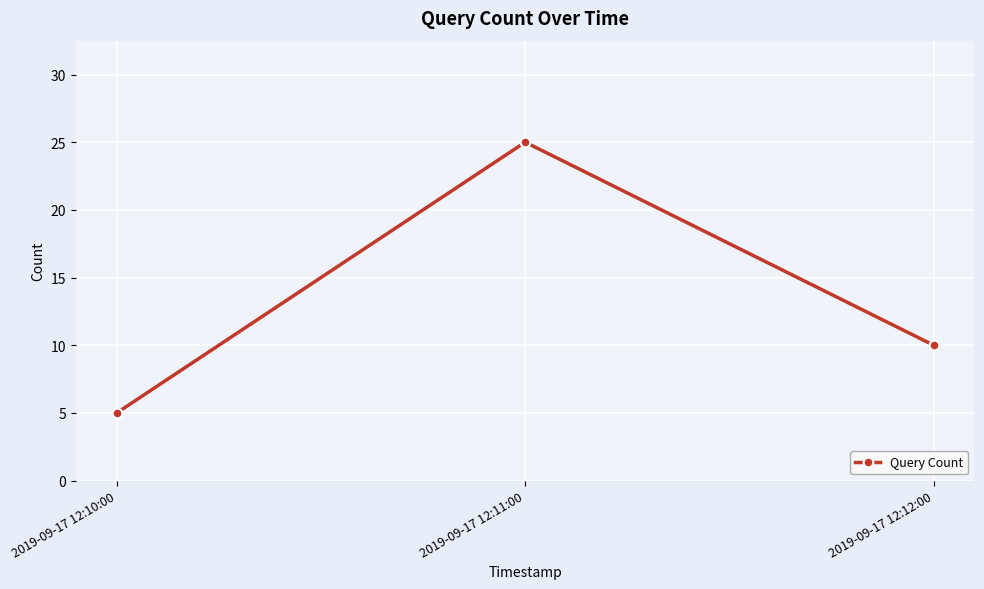

How many categories are shown in the chart?

3